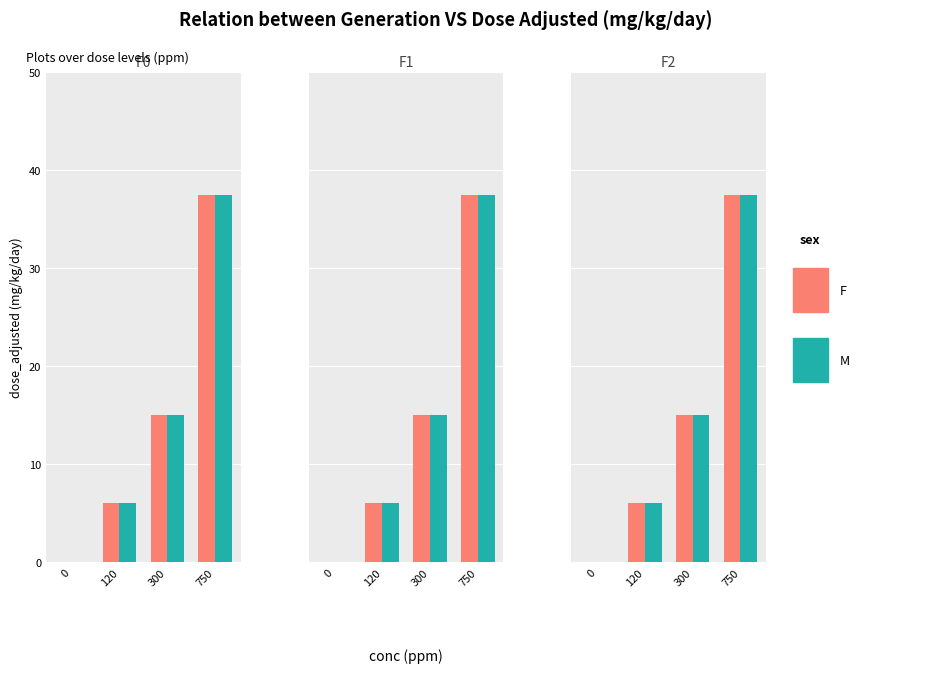

At how many categories does at least one series exceed 36?

1